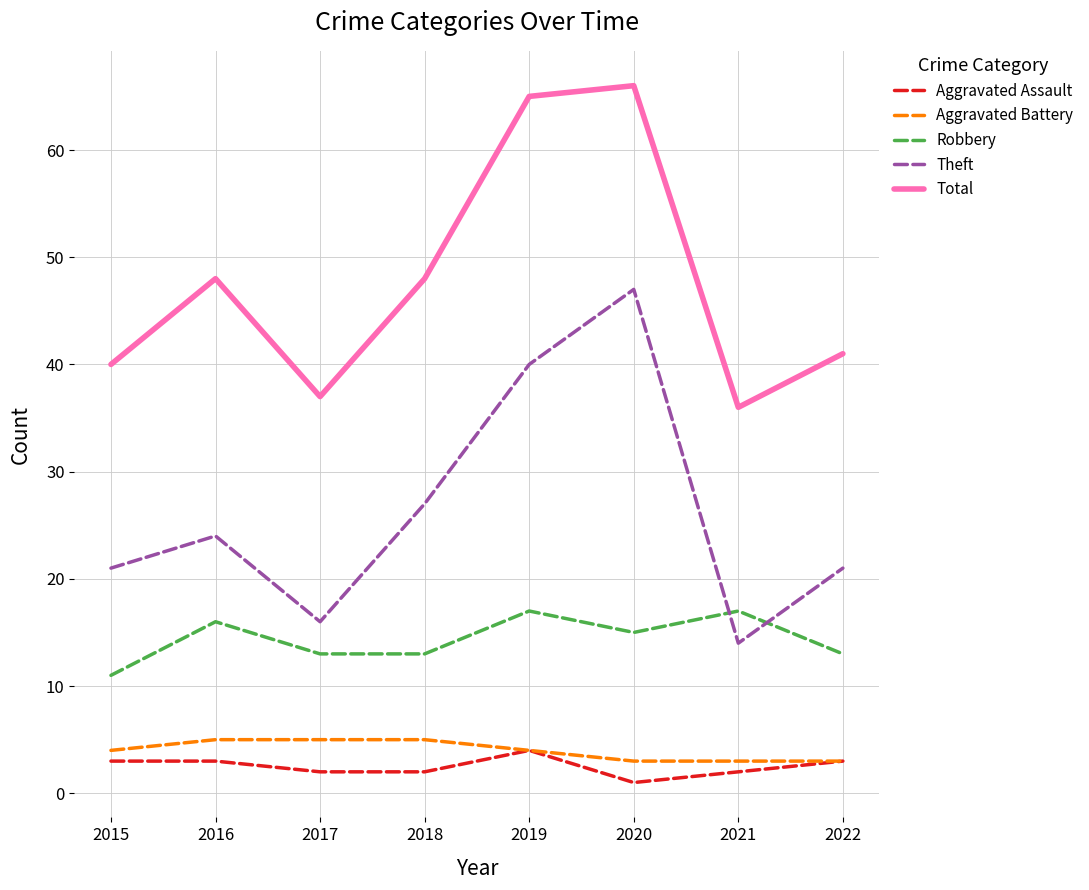

What is the approximate value of Total at 2018?

48